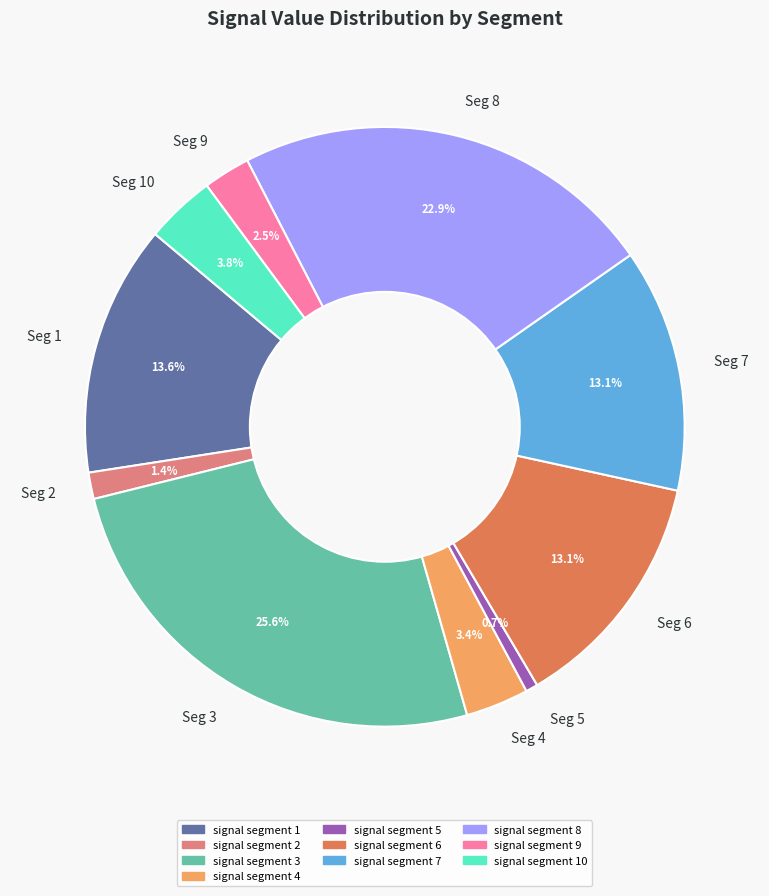

How many segments does this pie chart have?

10